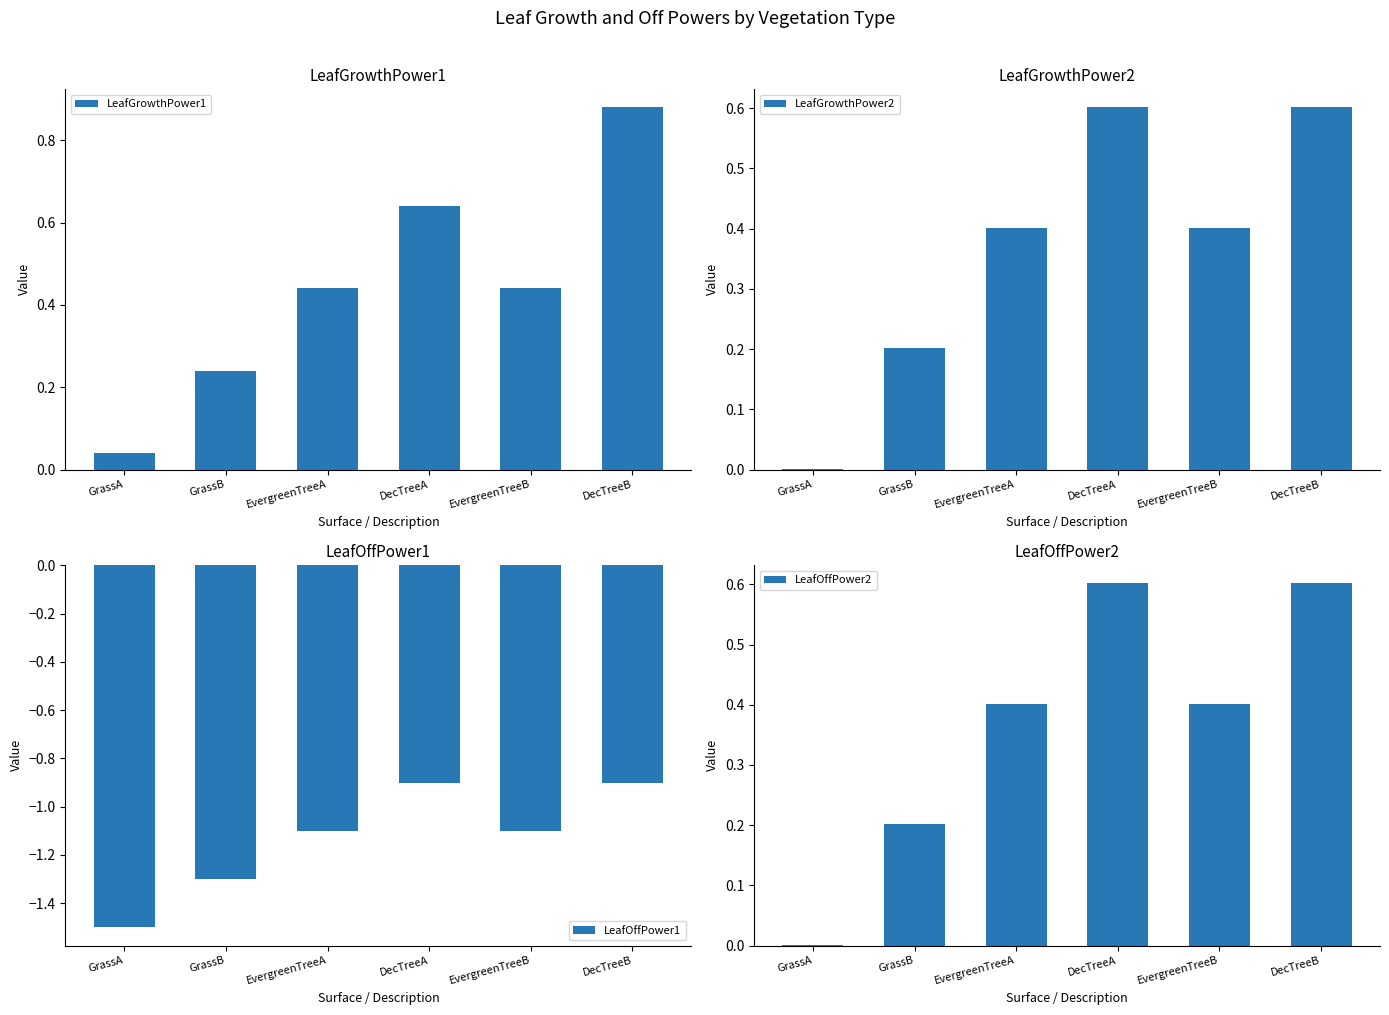

What is the value of the LeafGrowthPower2 bar at the 3rd from the left?

0.4